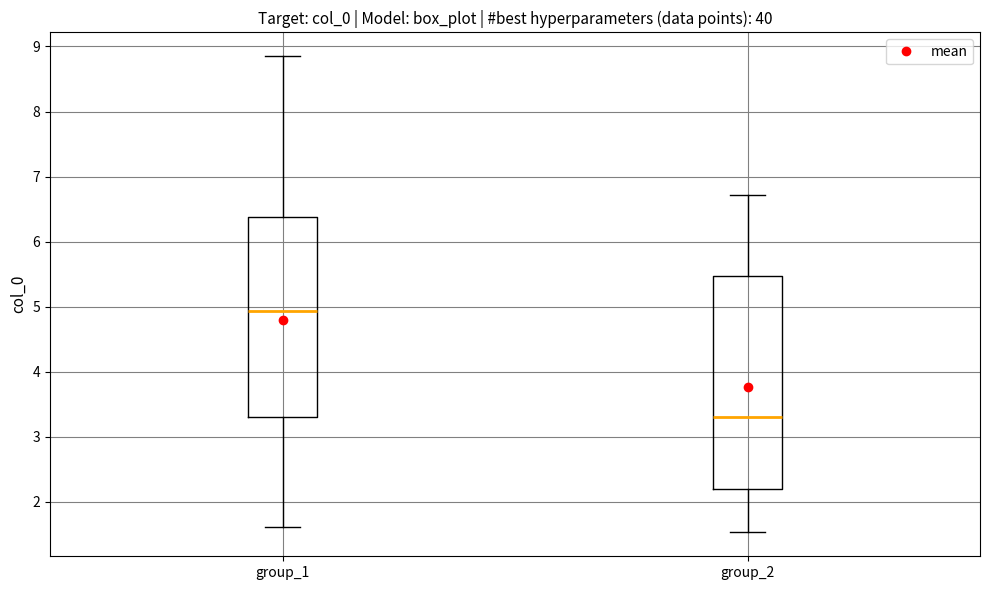

Which box has the highest median line?

group_1